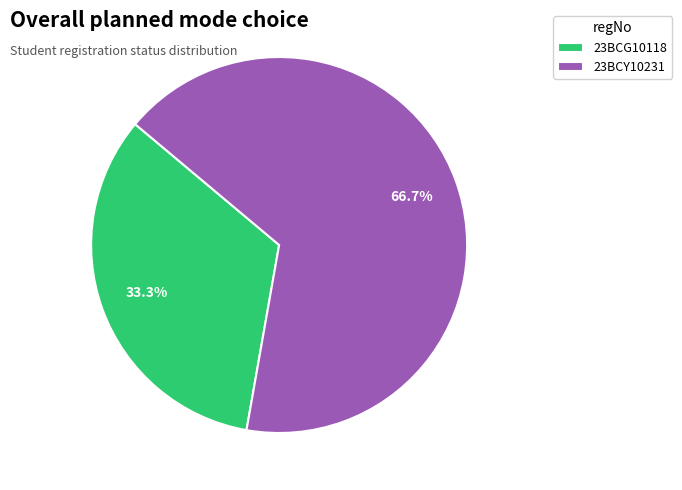

True or false: 23BCG10118 accounts for 33% of the total.

True